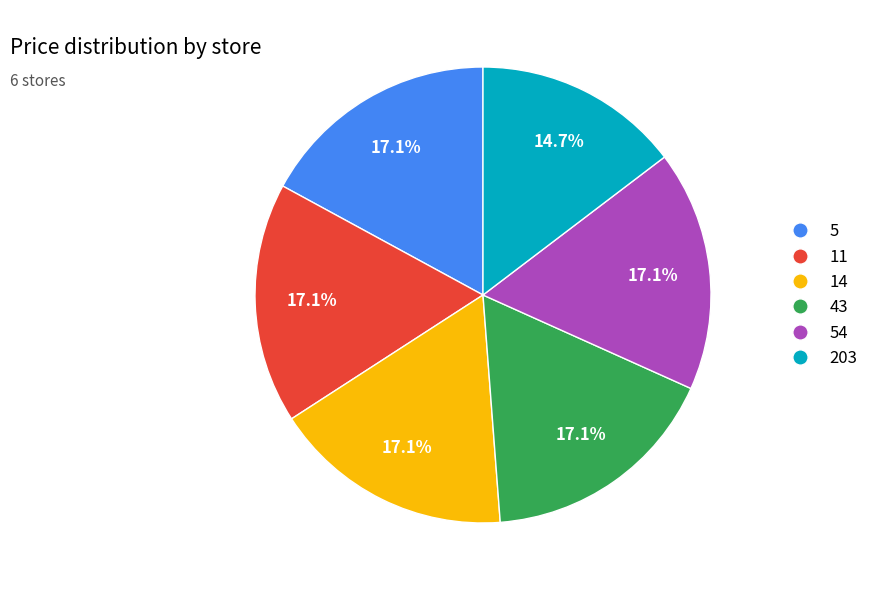

To the nearest percent, what is the average slice percentage?

17%